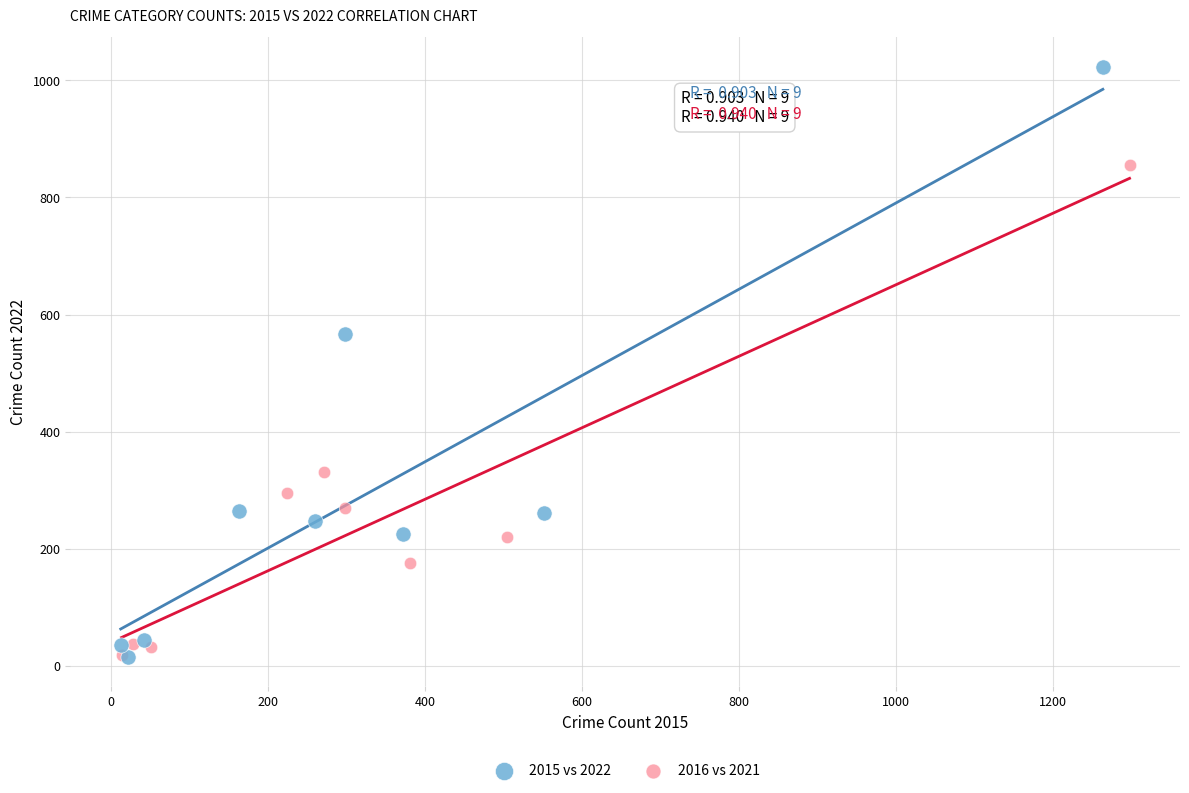

Which series contains the highest Y value?

2015 vs 2022